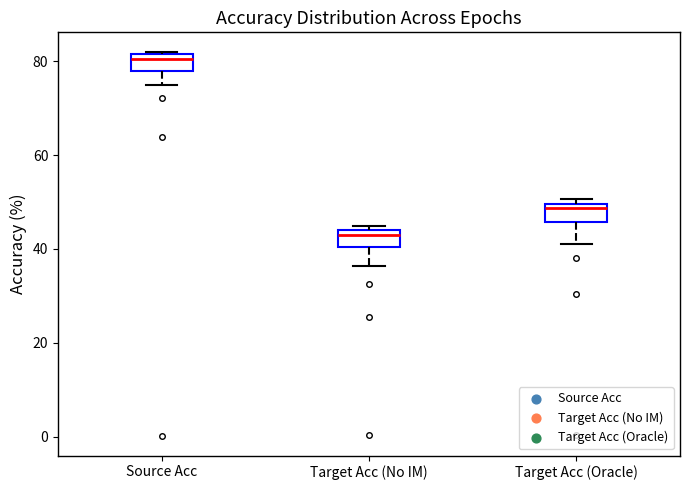

Reading left to right, read every box against the y-axis: the position of its median line, the range the box covers, and the ends of its whiskers. The values are not printed on the chart, so give them approximately, as read against the axis.

Source Acc: median 80, box 78 to 82, whiskers 74 to 82
Target Acc (No IM): median 42, box 40 to 44, whiskers 36 to 44 (just above the box's upper edge)
Target Acc (Oracle): median 48, box 46 to 50, whiskers 42 to 50 (just above the box's upper edge)